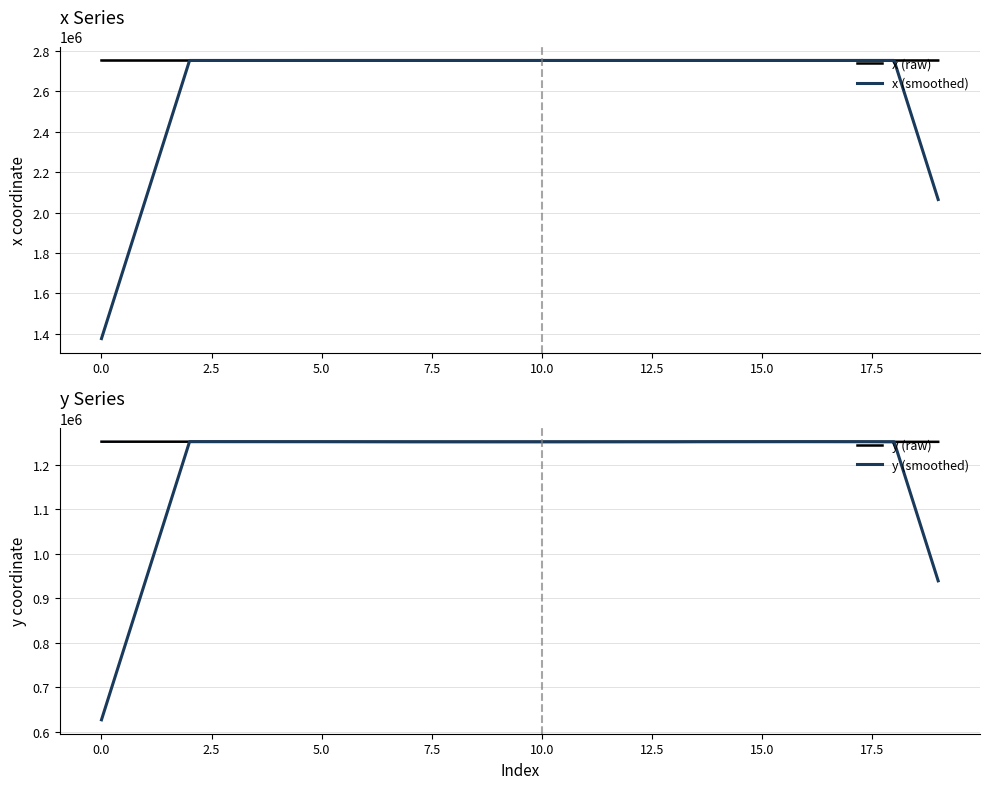

What is the maximum value for x (raw)?

2752674.9